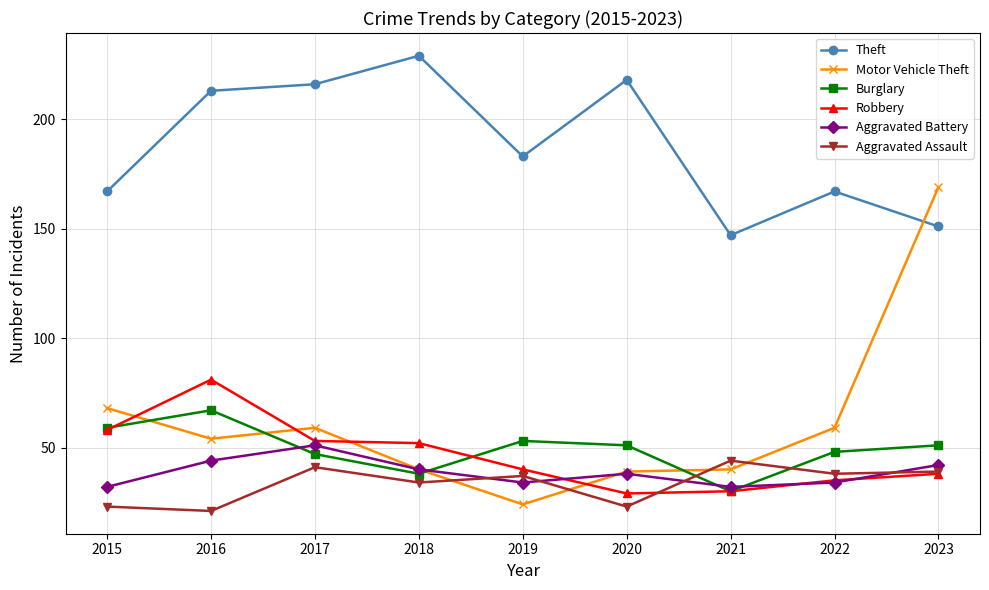

Is the value of Burglary at 2023 greater than the value of Theft at 2020?

No